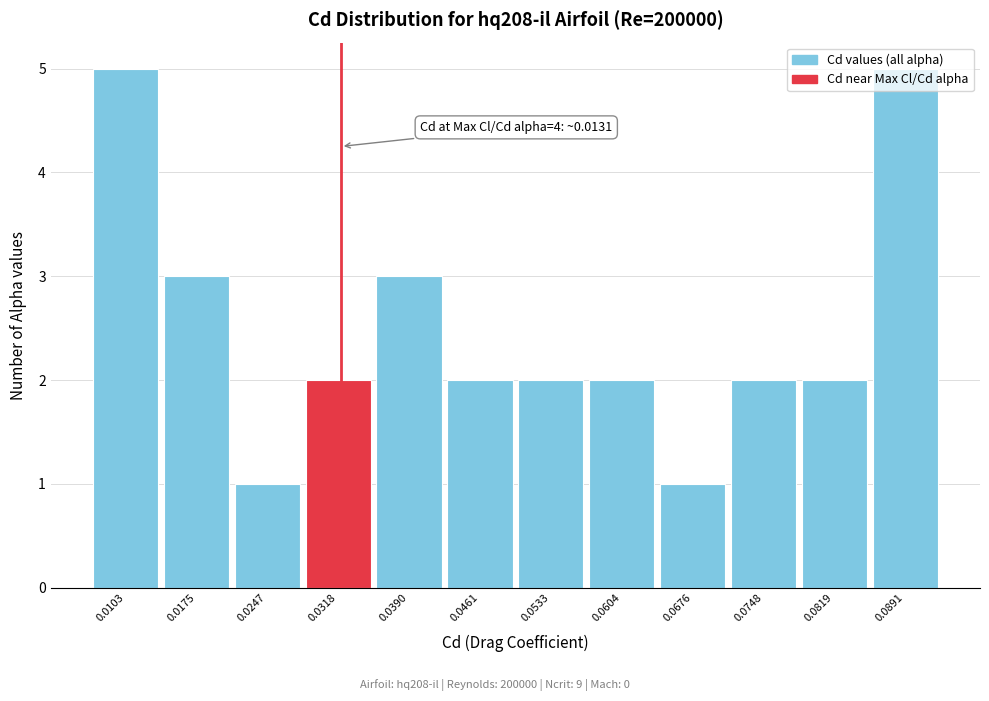

Is it true that the value at 0.0247 is 1?

True